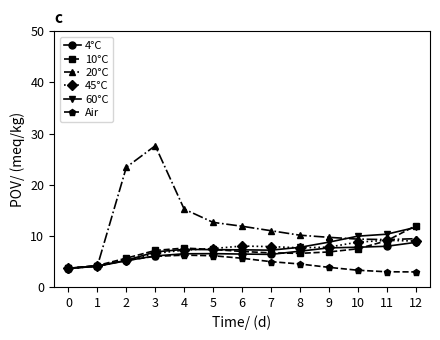

What is the difference between the highest and lowest values at 11?

7.3